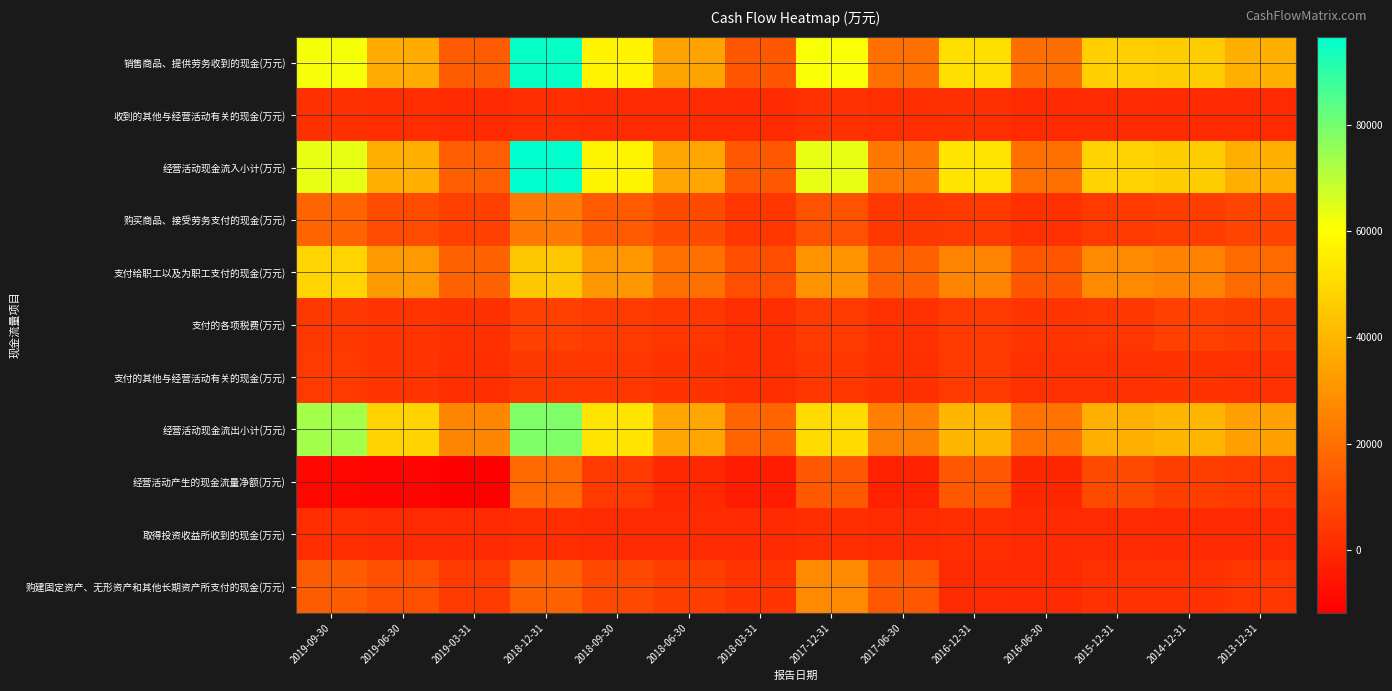

At which category is the sum across all series the highest?

2018-12-31